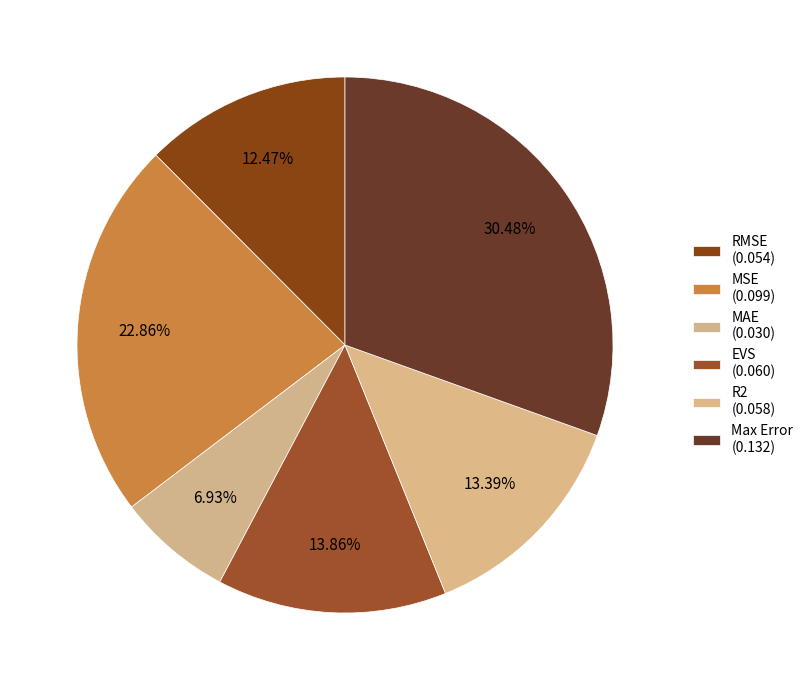

To the nearest percent, what portion does RMSE represent?

12%